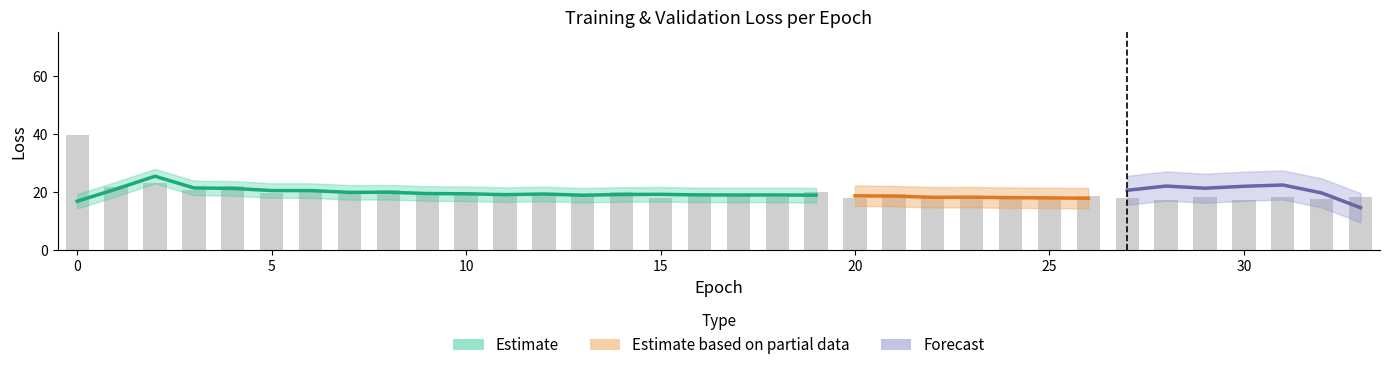

What value does the data have at 14?

20.0